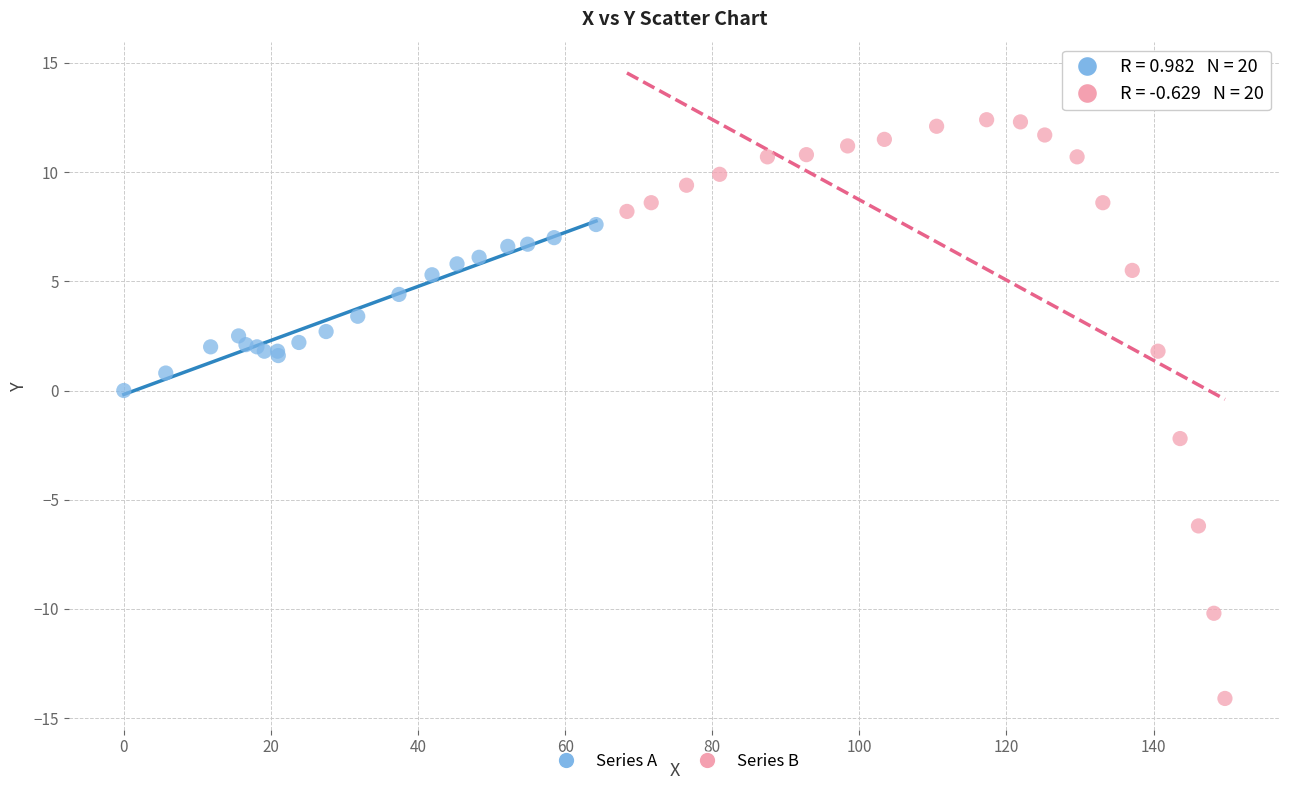

Which series has the largest Y range (max minus min)?

Series B